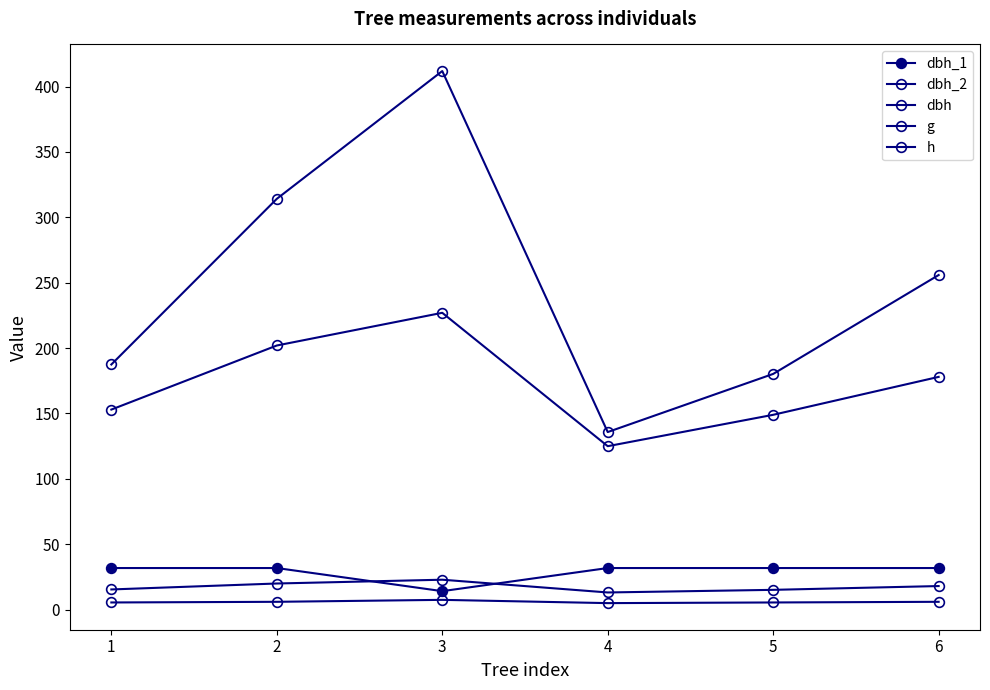

Is this an area chart (filled region under the line)?

No